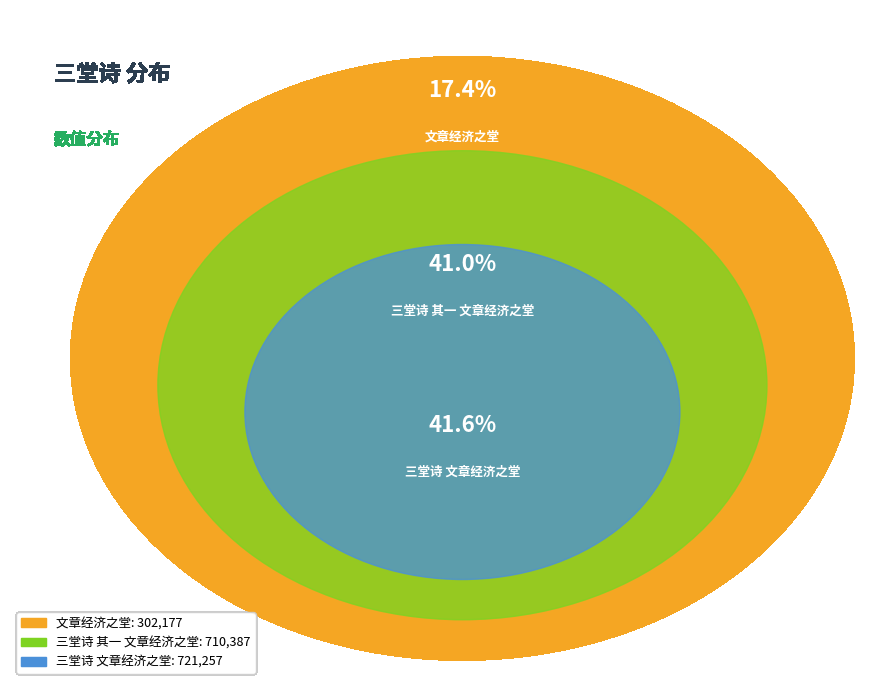

To the nearest percent, what portion does 文章经济之堂 represent?

17%